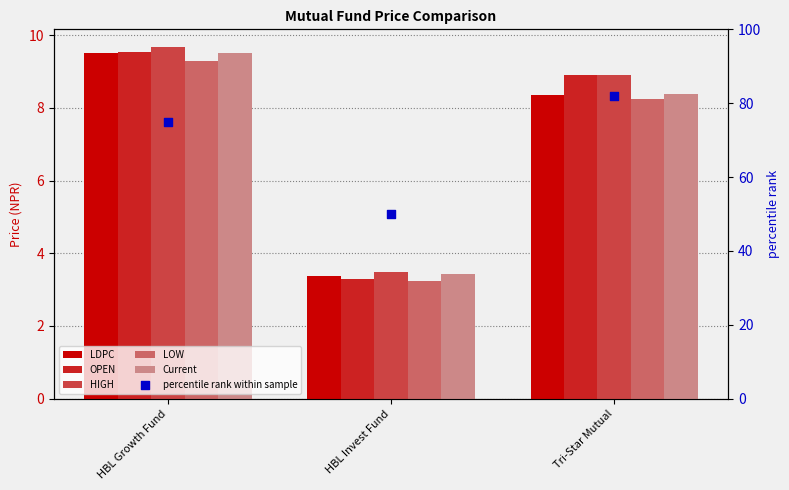

Is the value of Current at Tri-Star Mutual greater than the value of LDPC at Tri-Star Mutual?

Yes